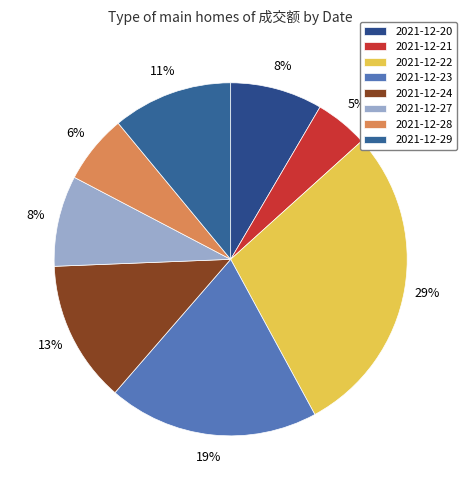

Is it true that 2021-12-28 is 1% of the pie?

False